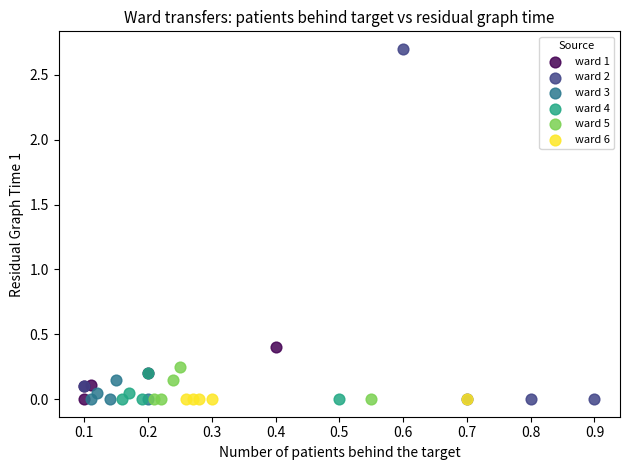

What are all the series names shown in the legend?

ward 1, ward 2, ward 3, ward 4, ward 5, ward 6